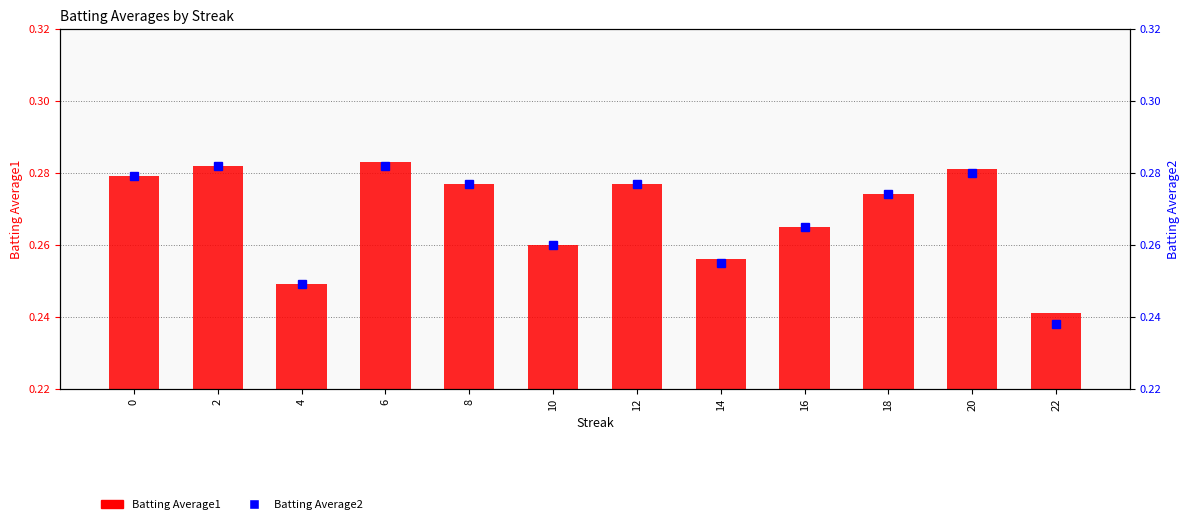

At which label is Batting Average2 closest to 0?

22